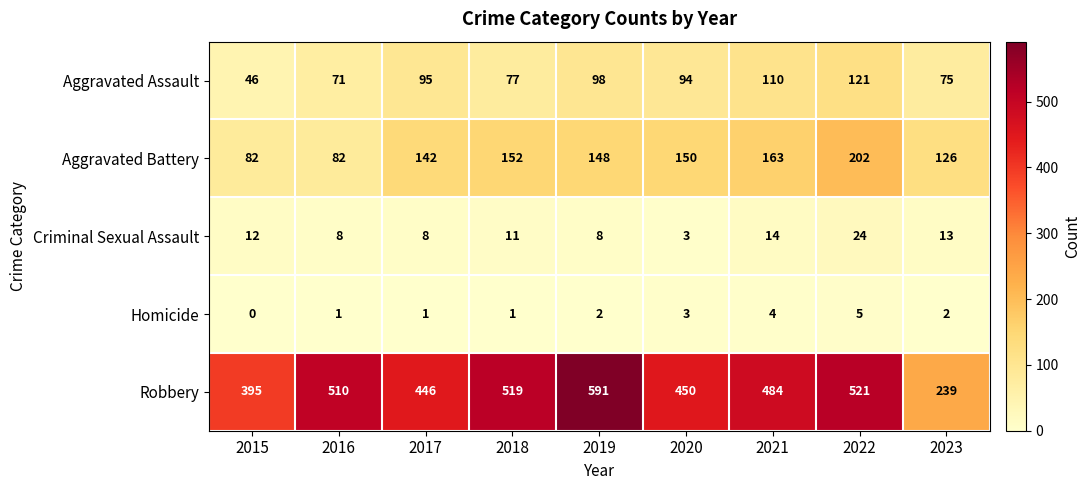

Is it true that Aggravated Assault equals 129 at 2023?

False